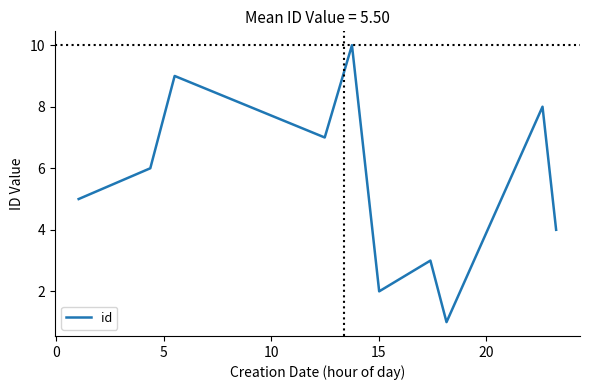

What is the smallest value displayed?

1